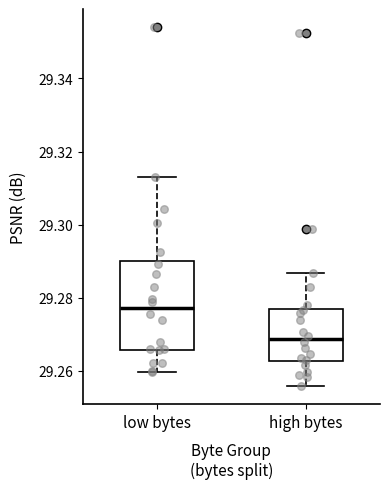

Reading left to right, read every box against the y-axis: the position of its median line, the range the box covers, and the ends of its whiskers. The values are not printed on the chart, so give them approximately, as read against the axis.

low bytes: median 29.278, box 29.266 to 29.290, whiskers 29.260 to 29.314
high bytes: median 29.268, box 29.262 to 29.276, whiskers 29.256 to 29.286